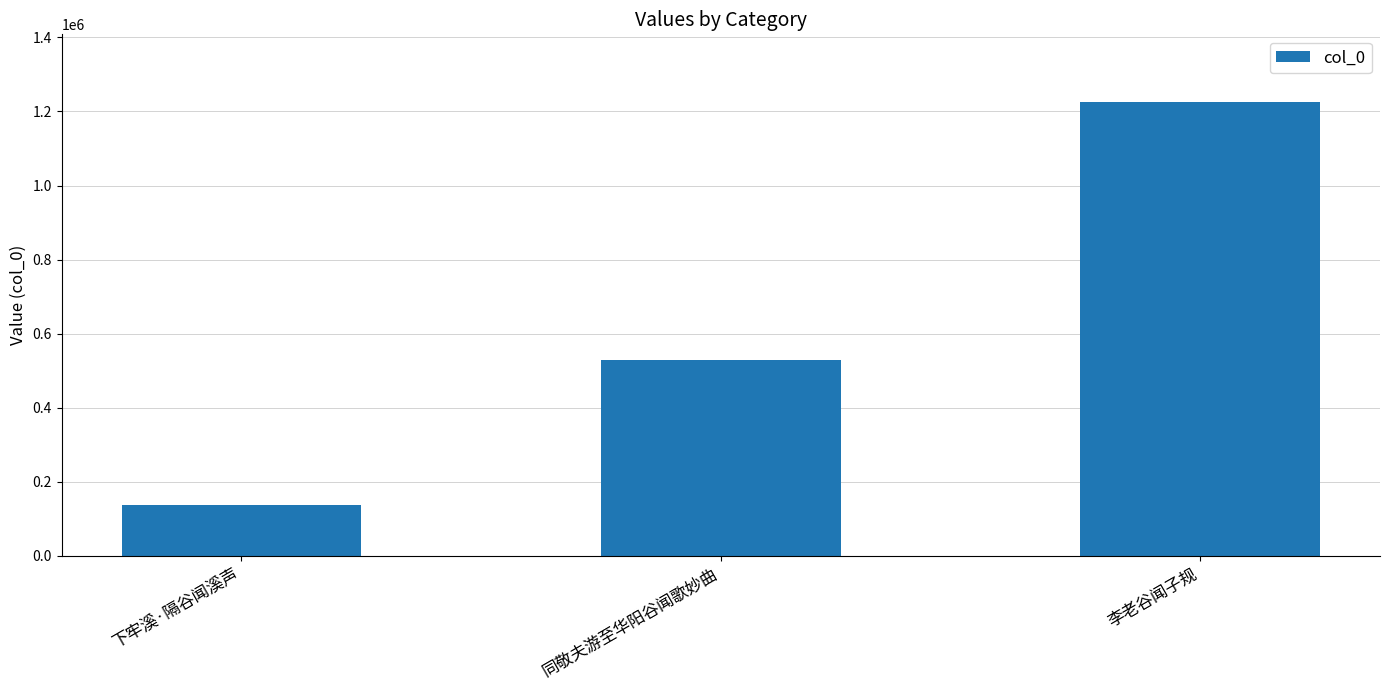

Rank the categories by value from lowest to highest.

下牢溪·隔谷闻溪声, 同敬夫游至华阳谷闻歌妙曲, 李老谷闻子规